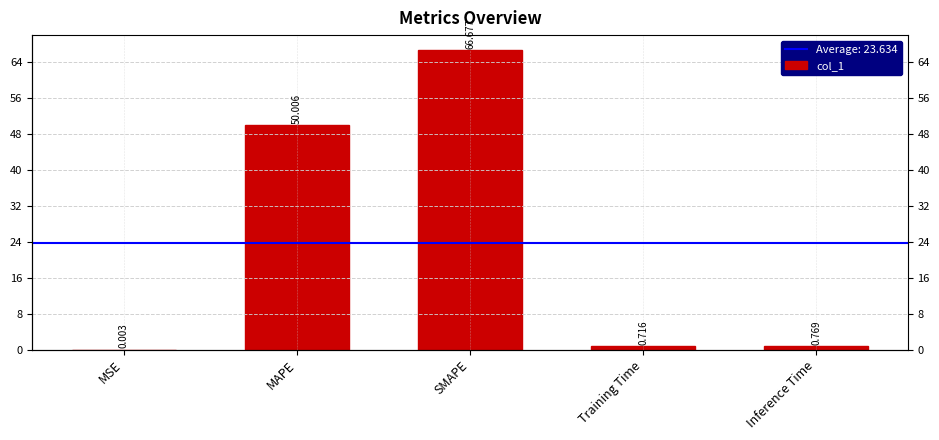

Reading left to right, what are all the values shown in this chart?

0.0	50.0	66.7	0.7	0.8